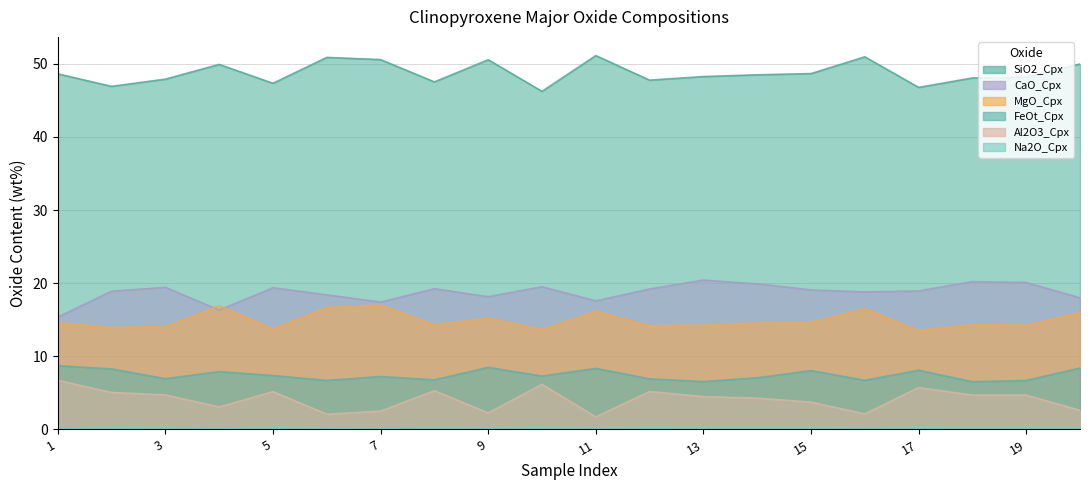

True or false: FeOt_Cpx has a value of 6.8 at 8.

True